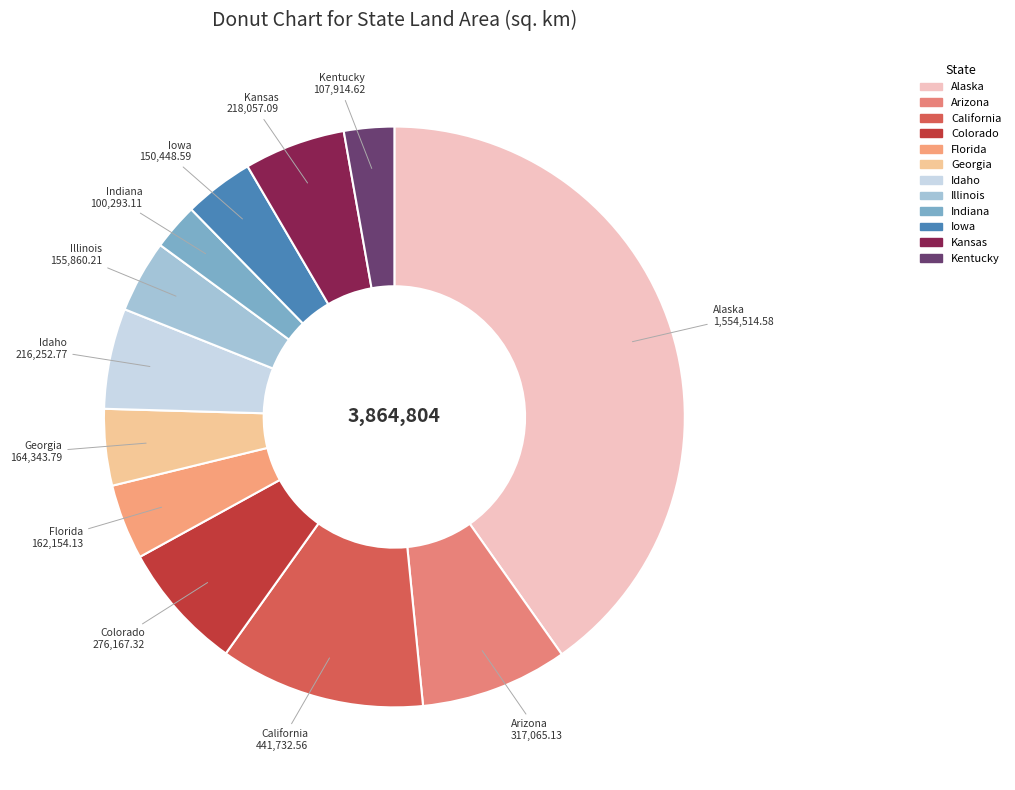

Which slice is the largest?

Alaska